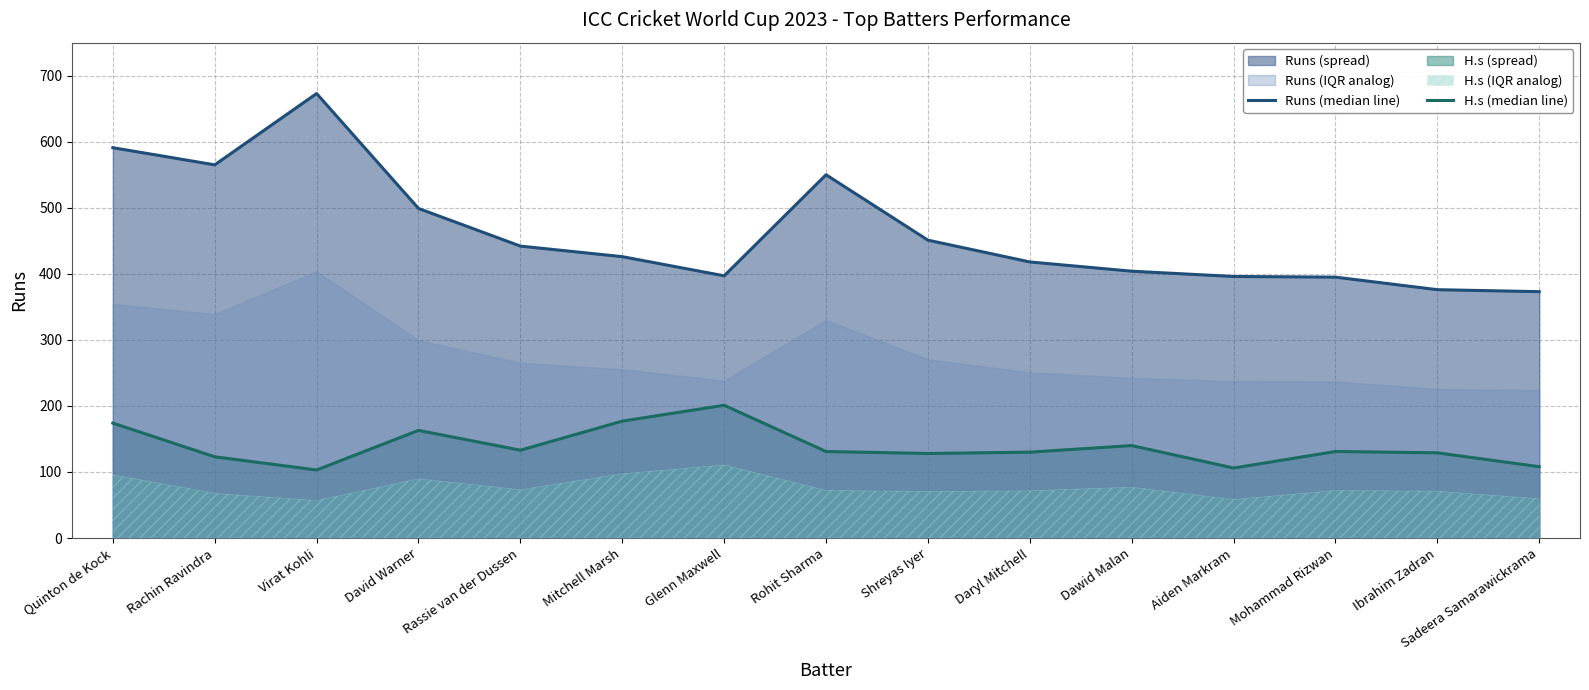

How many lines are shown in the chart?

2